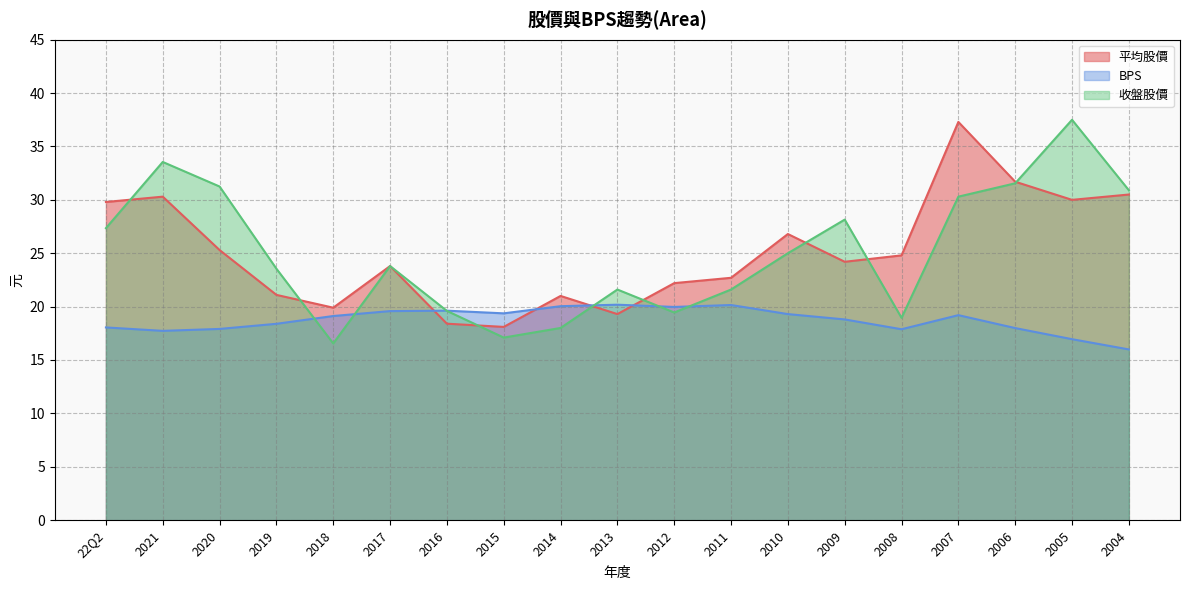

At how many categories does at least one series exceed 36?

2